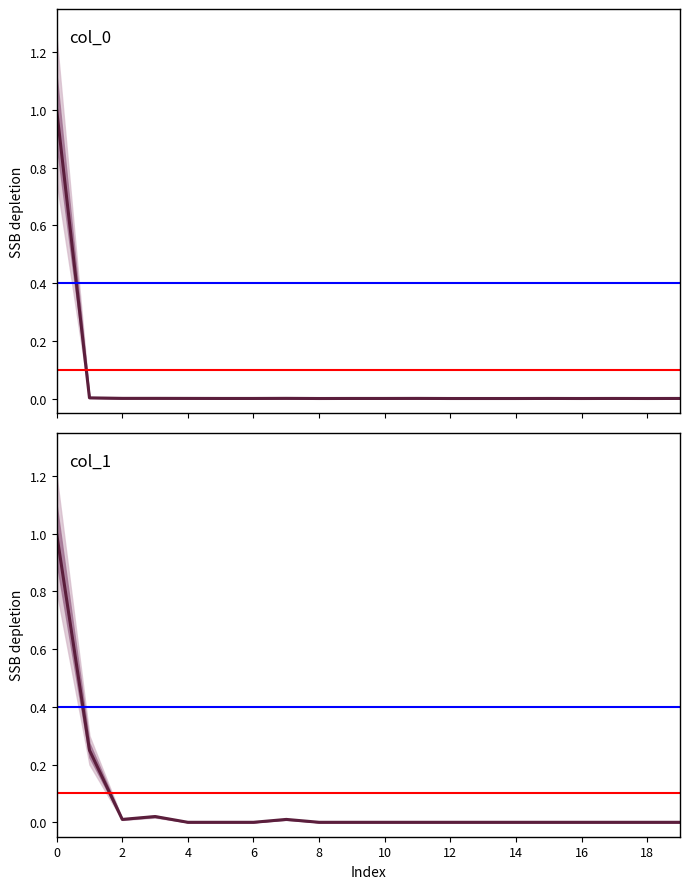

Where is the first local maximum for col_1?

3